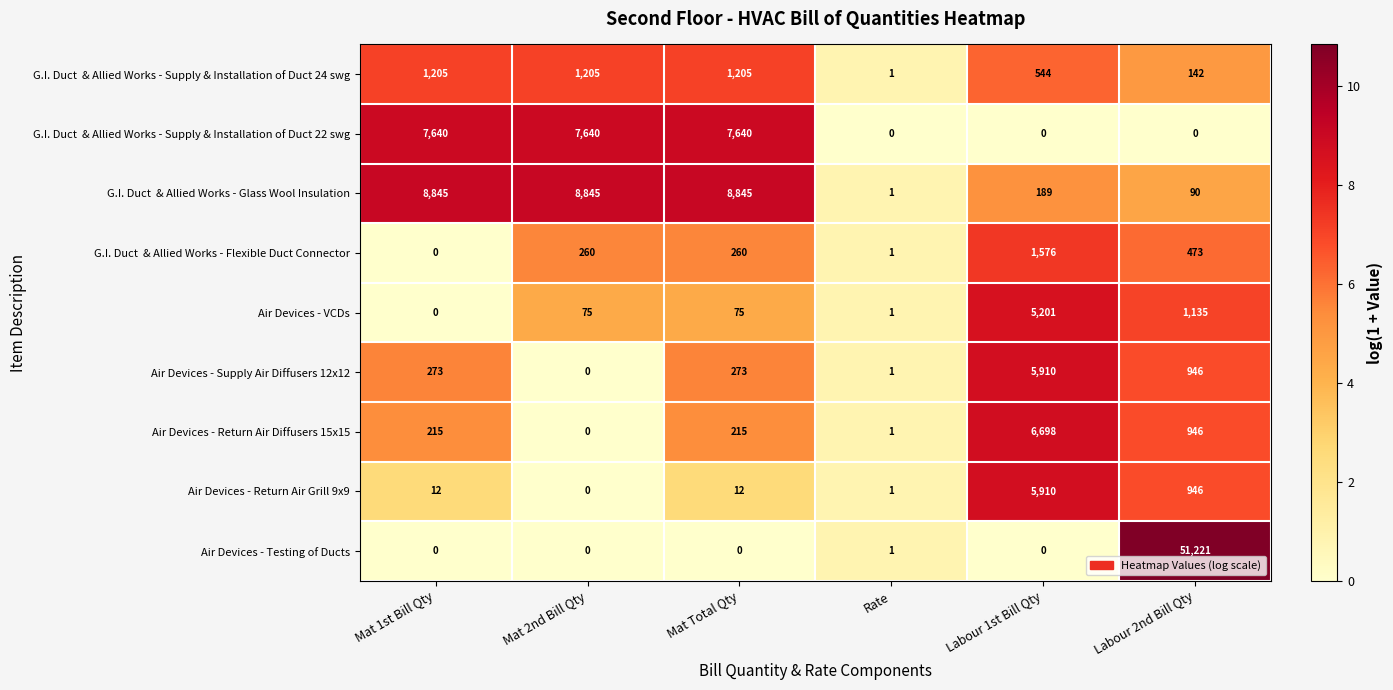

At which label is Air Devices - Testing of Ducts closest to 25610?

Rate